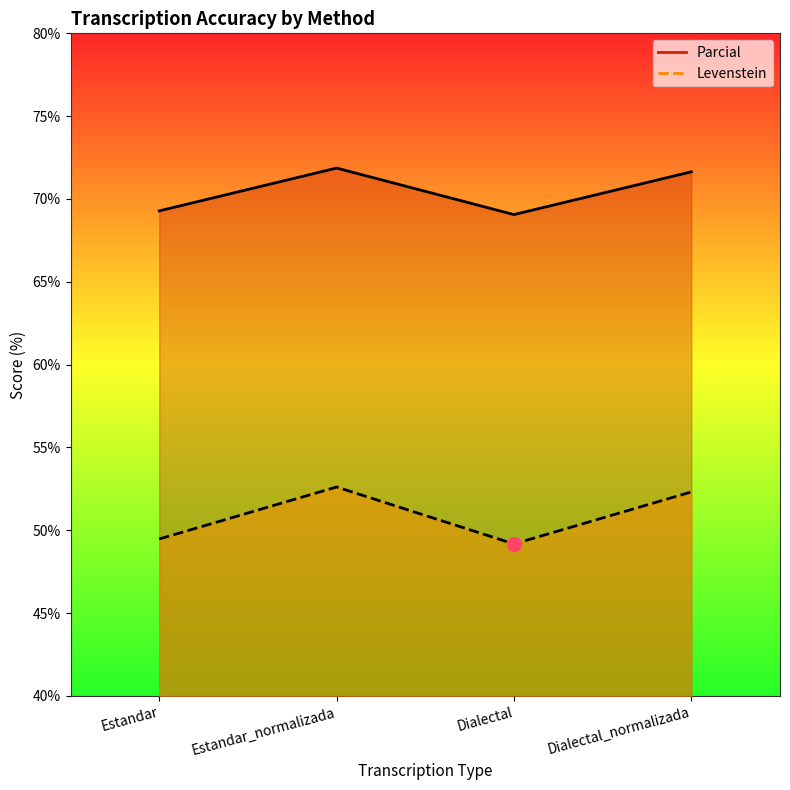

Between Estandar and Dialectal_normalizada, which series saw the biggest shift?

Levenstein